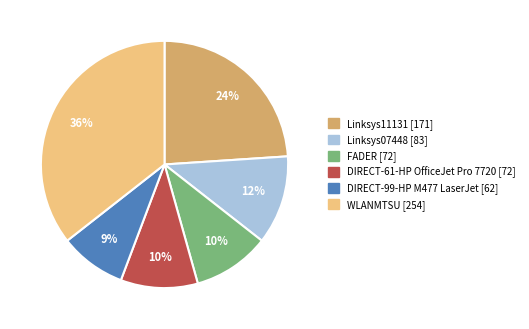

Is there a majority slice in this chart?

No